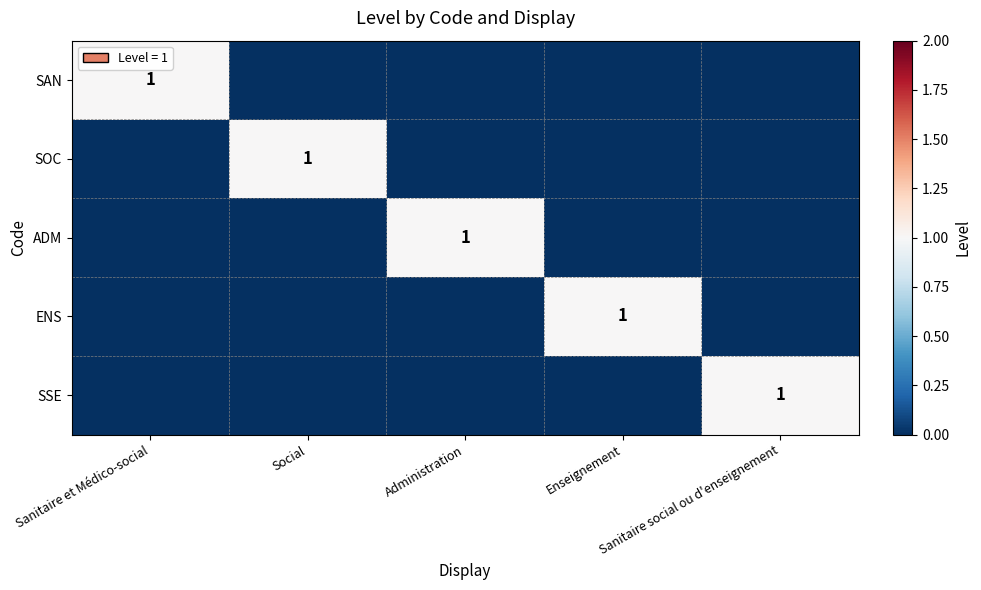

At which category is the sum across all series the highest?

Sanitaire et Médico-social